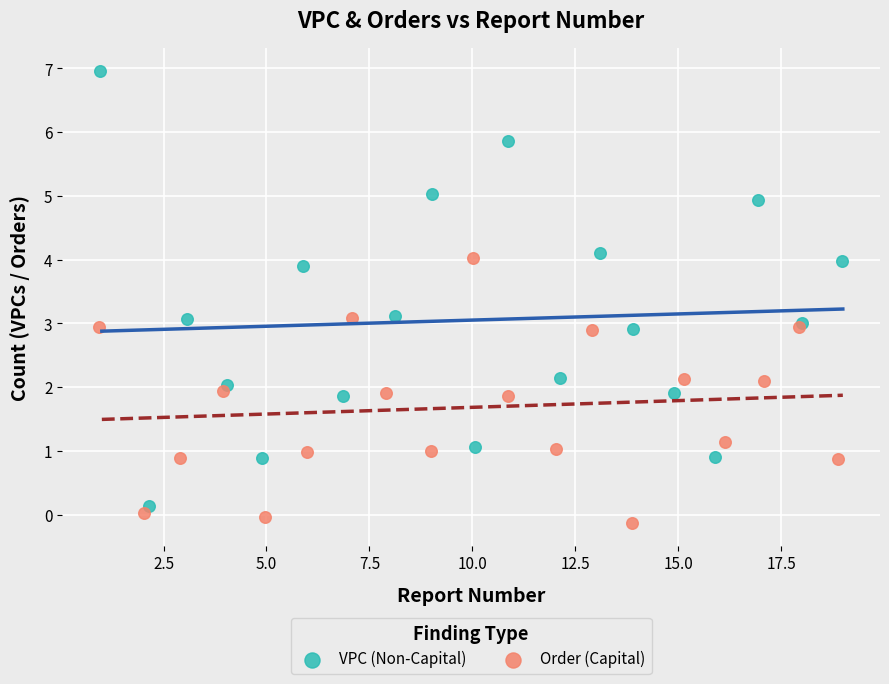

Which series reaches the minimum Y coordinate?

Order (Capital)